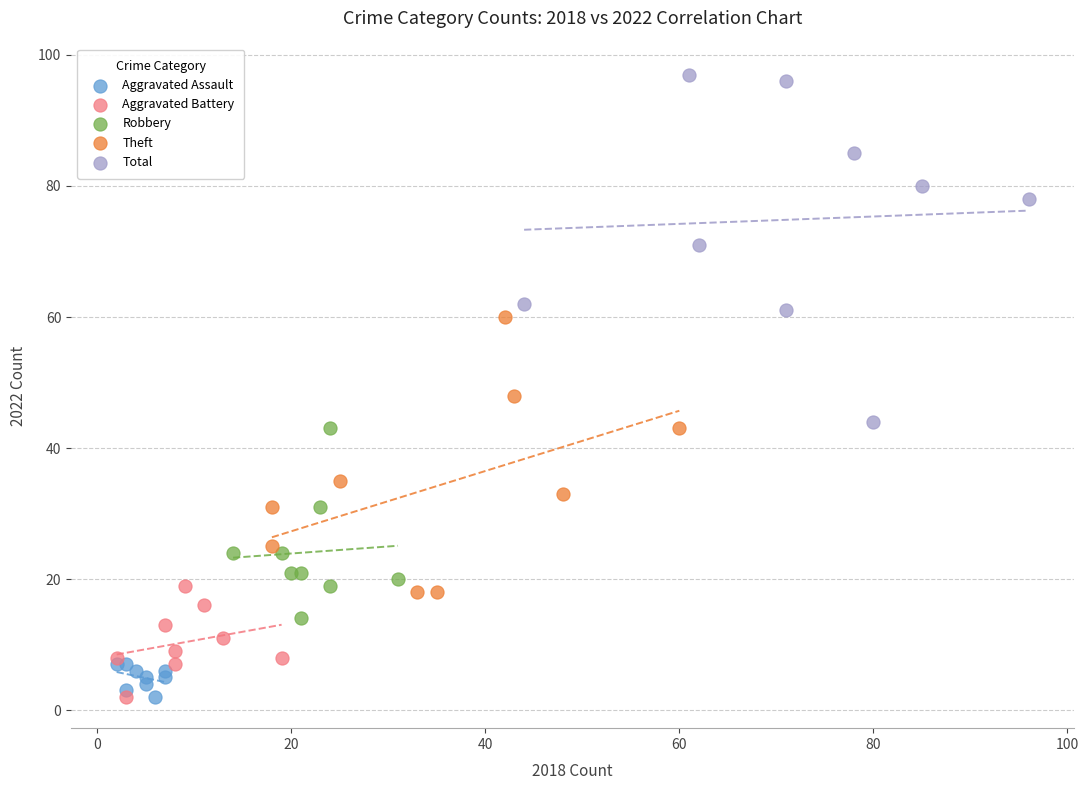

Which series has the largest Y range (max minus min)?

Total